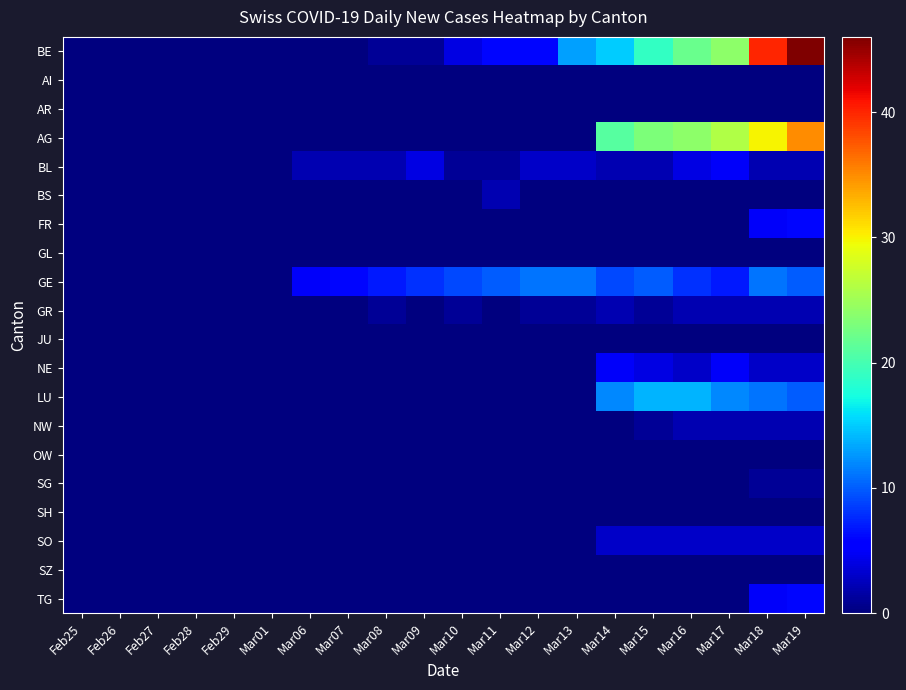

At how many categories does at least one series exceed 37?

2